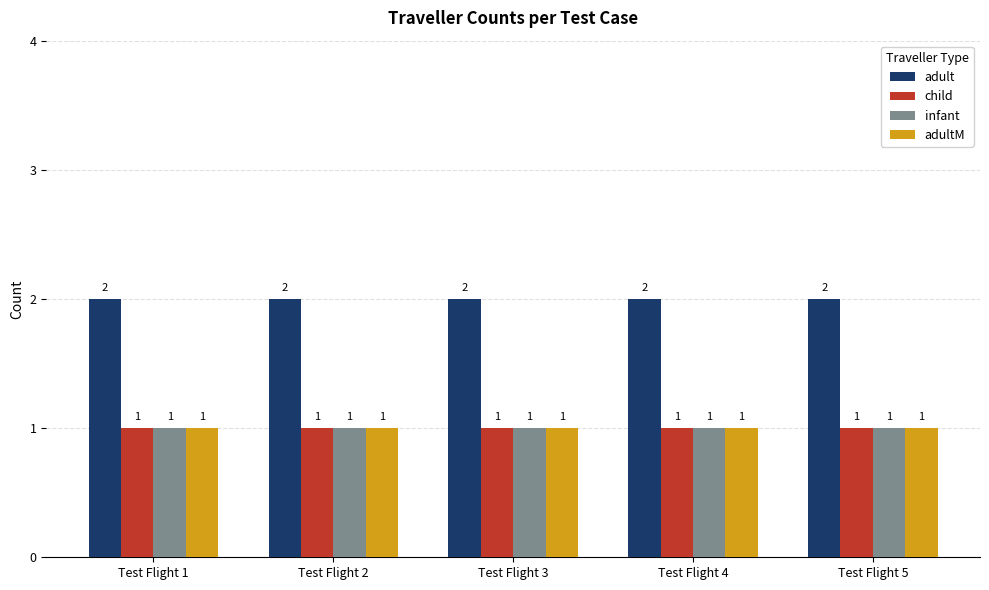

Is it true that adult equals 1 at Test Flight 4?

False